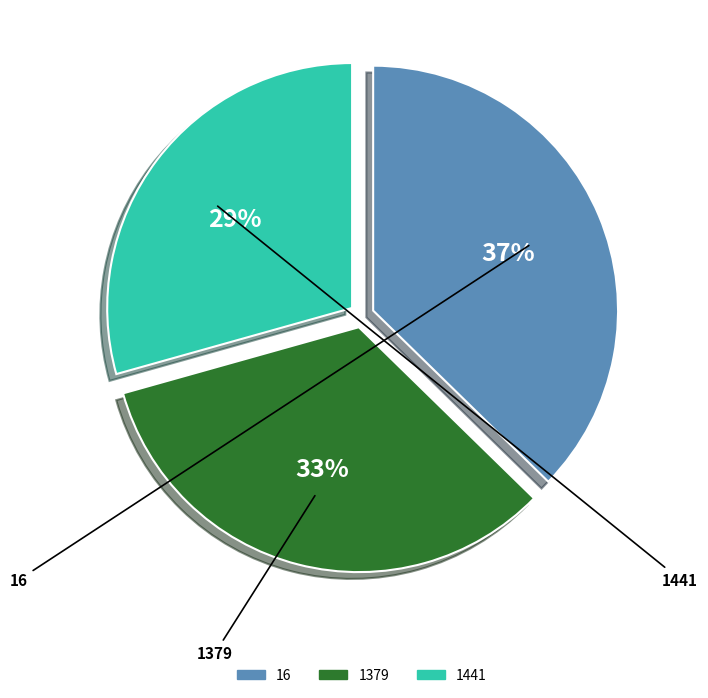

To the nearest percent, what is the difference between the largest and smallest slice percentages?

8%